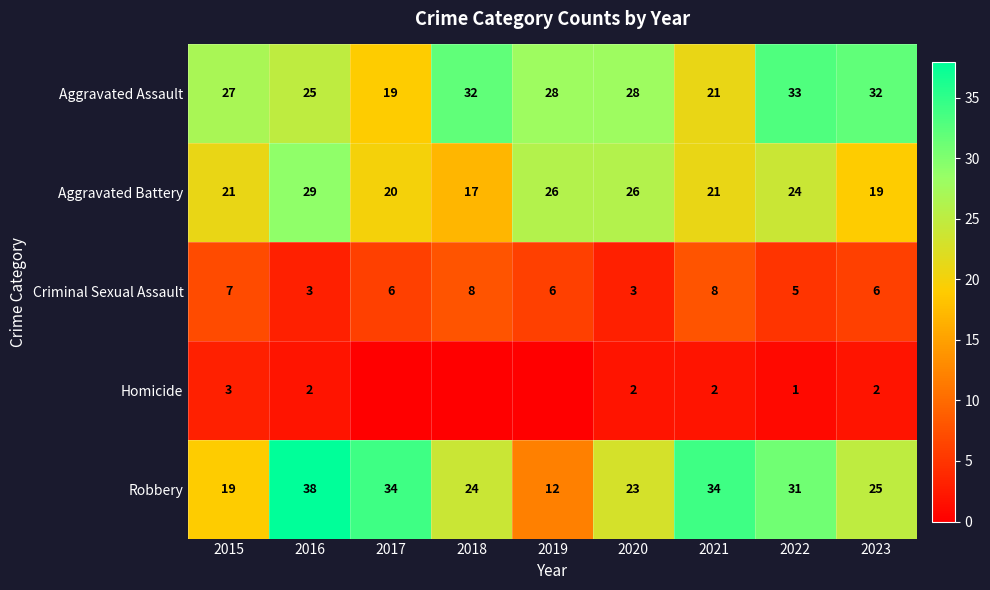

What is the highest value of the Aggravated Battery series?

29